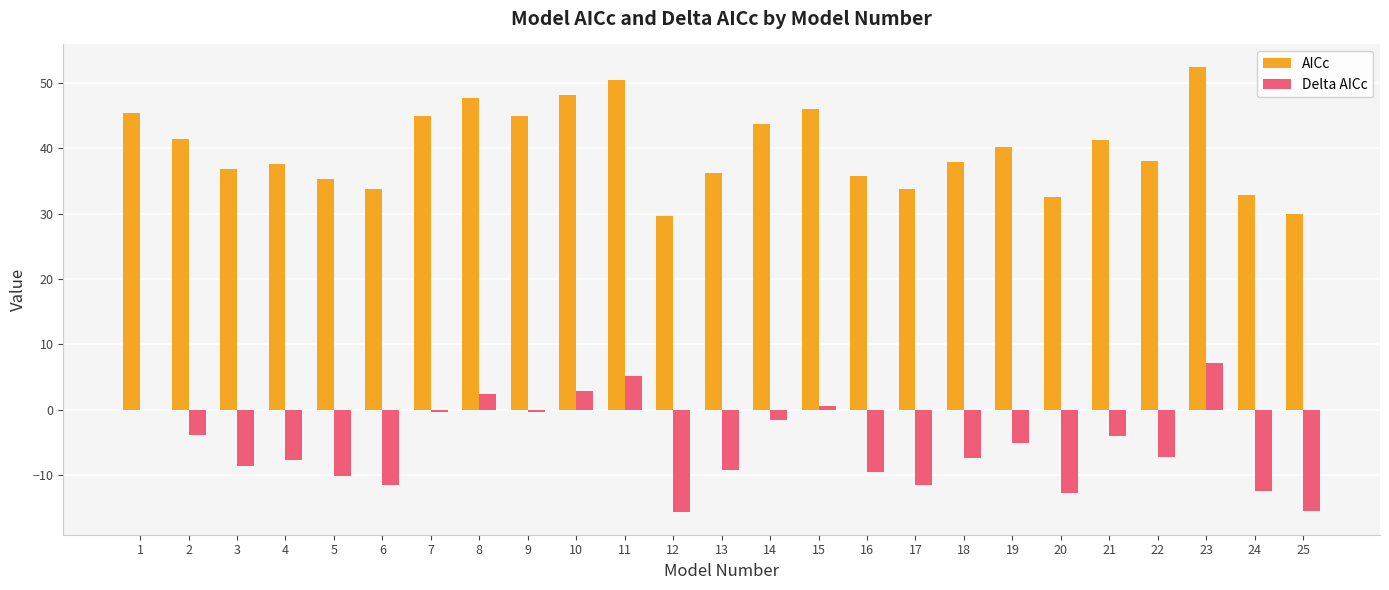

Is the value of Delta AICc at 5 greater than the value of AICc at 19?

No